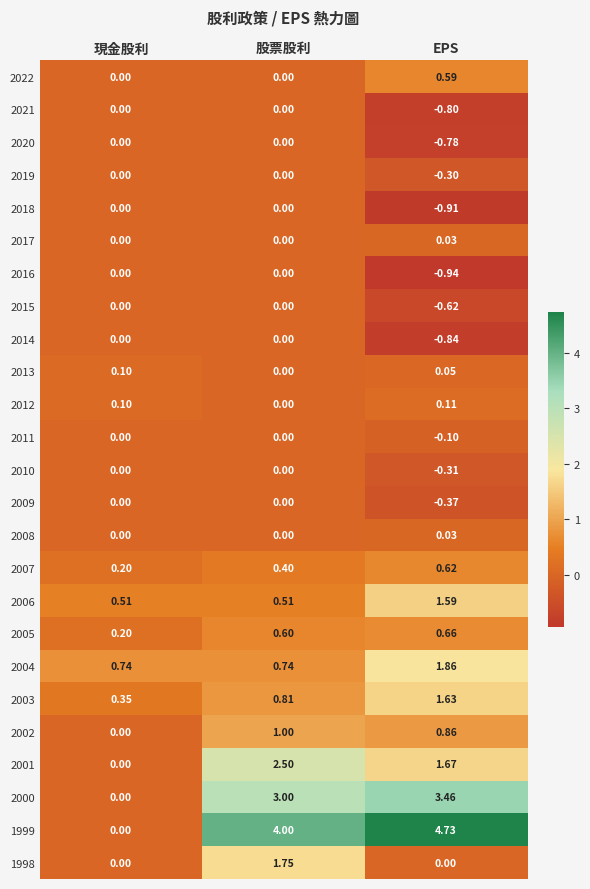

Which category has the highest value across all series?

EPS